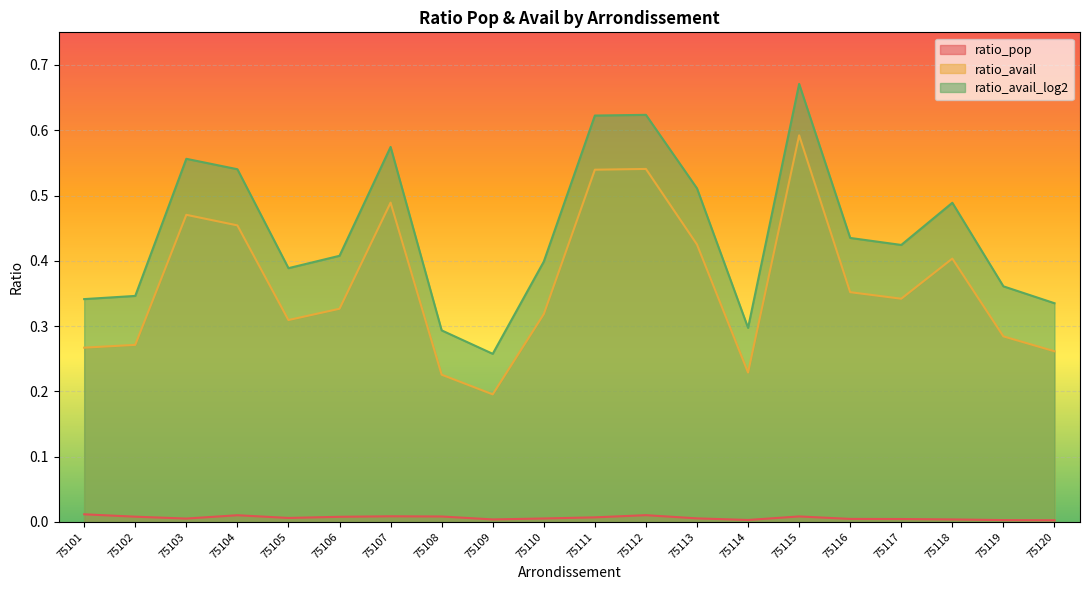

How many lines are shown in the chart?

3